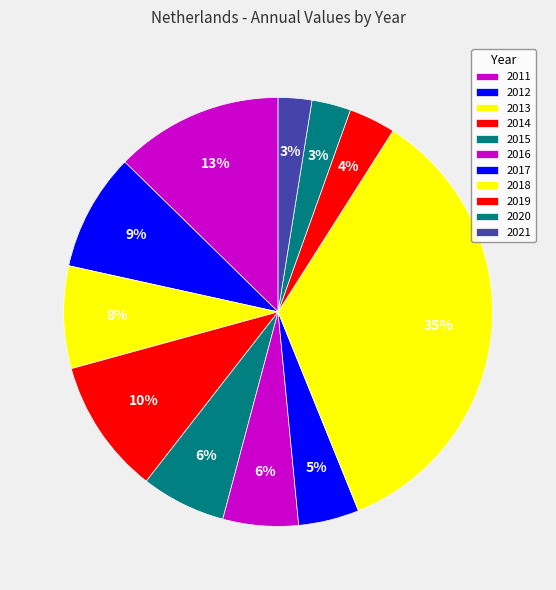

The 2016 slice represents 6% of the pie. True or false?

True